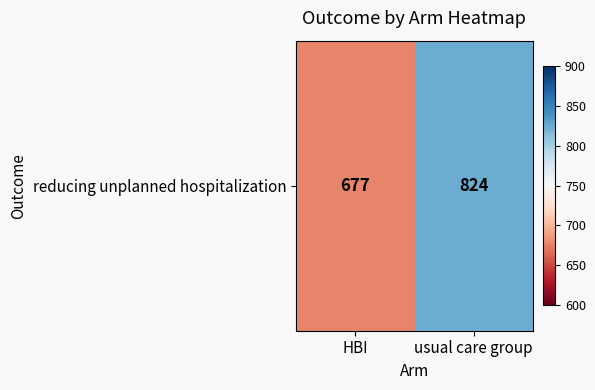

What is the maximum value shown in the chart?

824